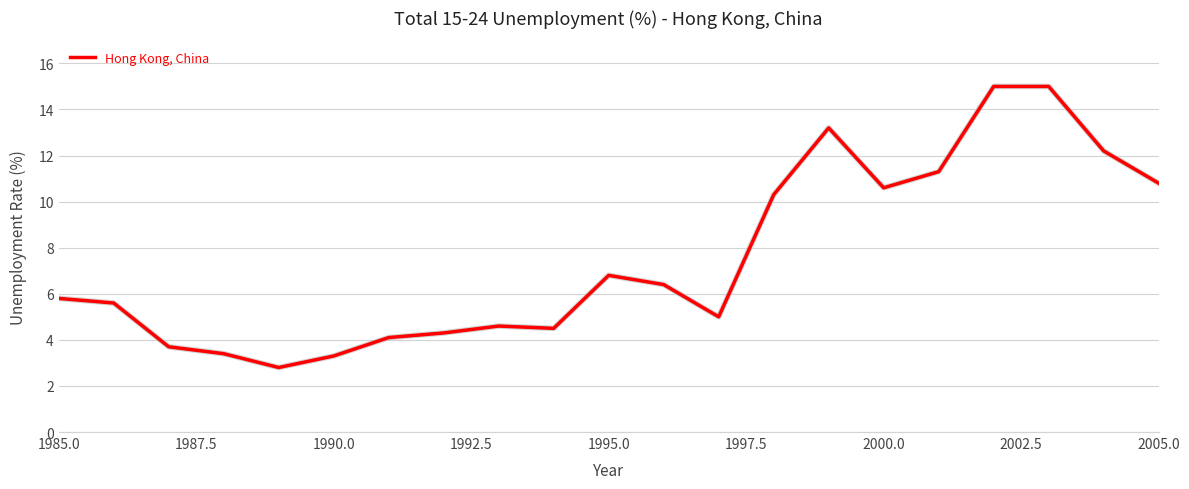

What is the difference between the maximum and minimum values?

12.2